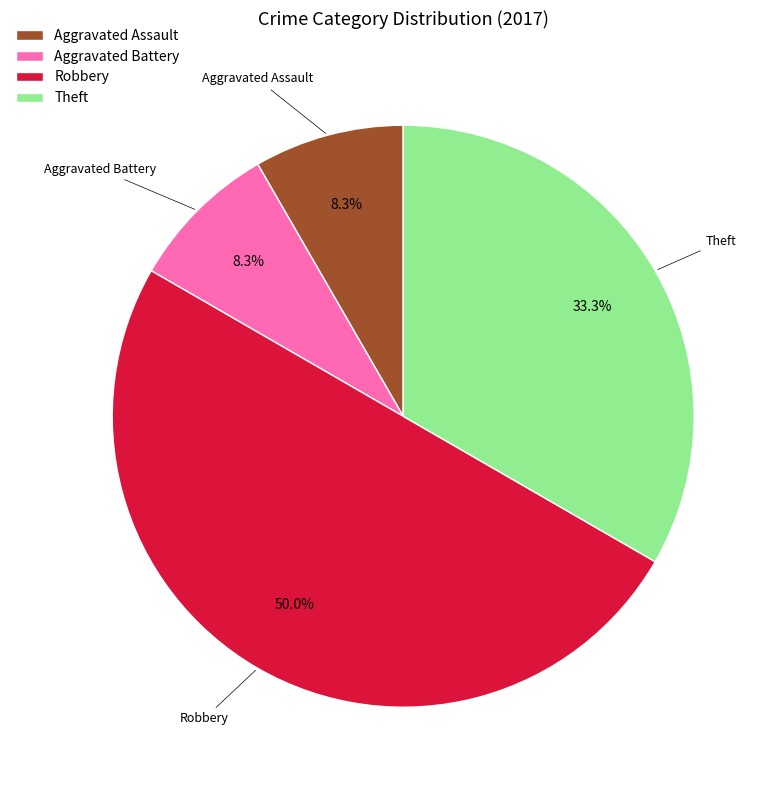

Does Aggravated Battery represent more than half of the total?

No